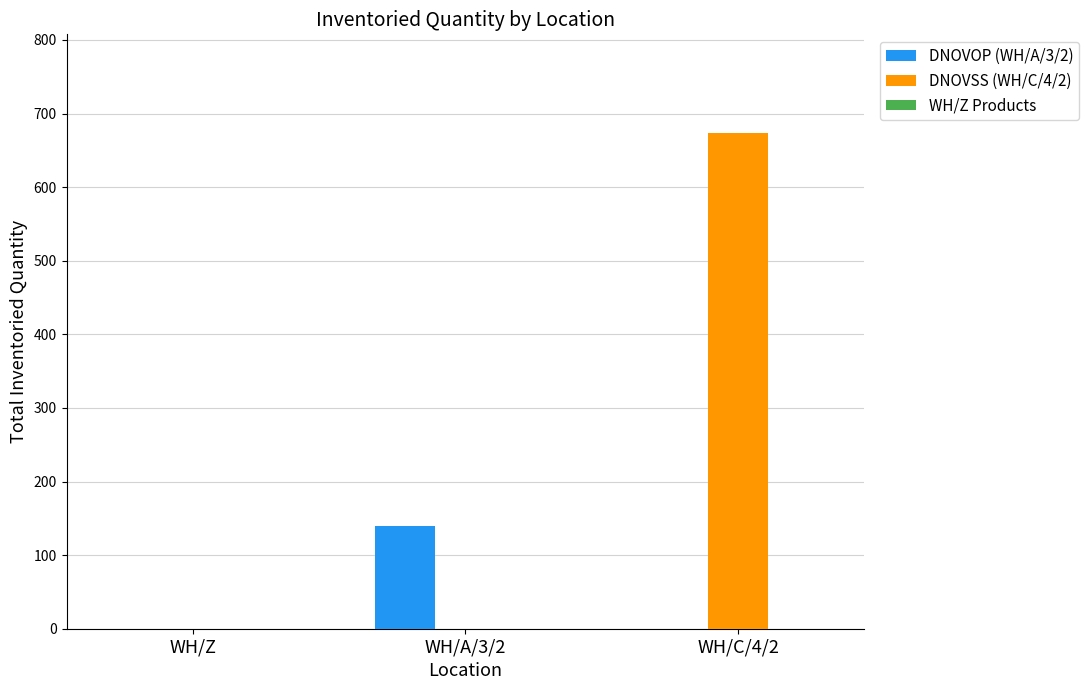

At which category is the sum across all series the highest?

WH/C/4/2